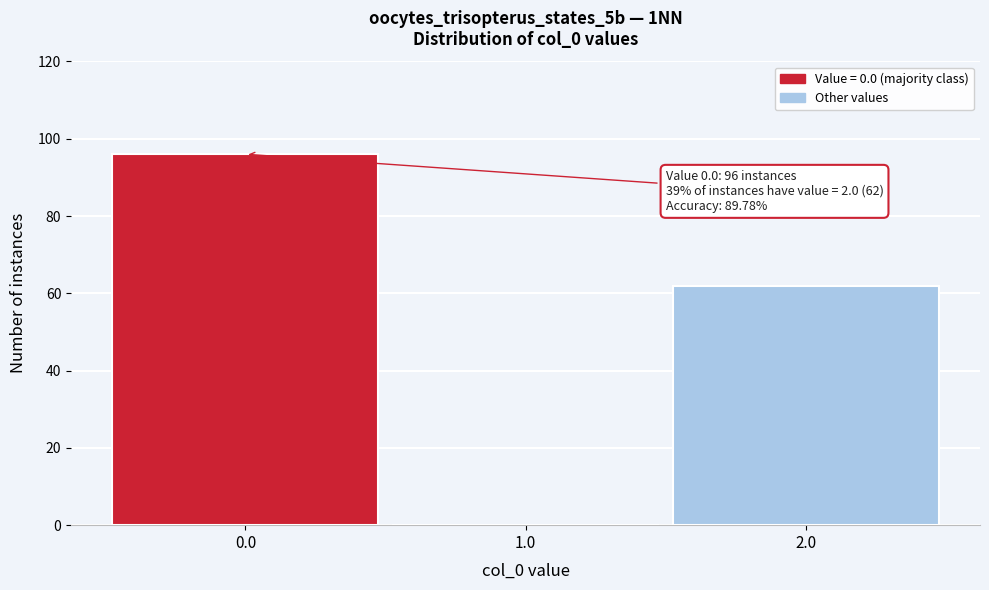

Over which range of the x-axis is the bar tallest?

-0.5 to 0.5